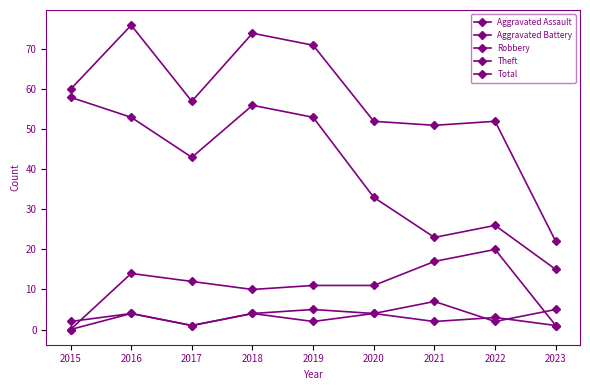

What is the sum of all Robbery values?

96